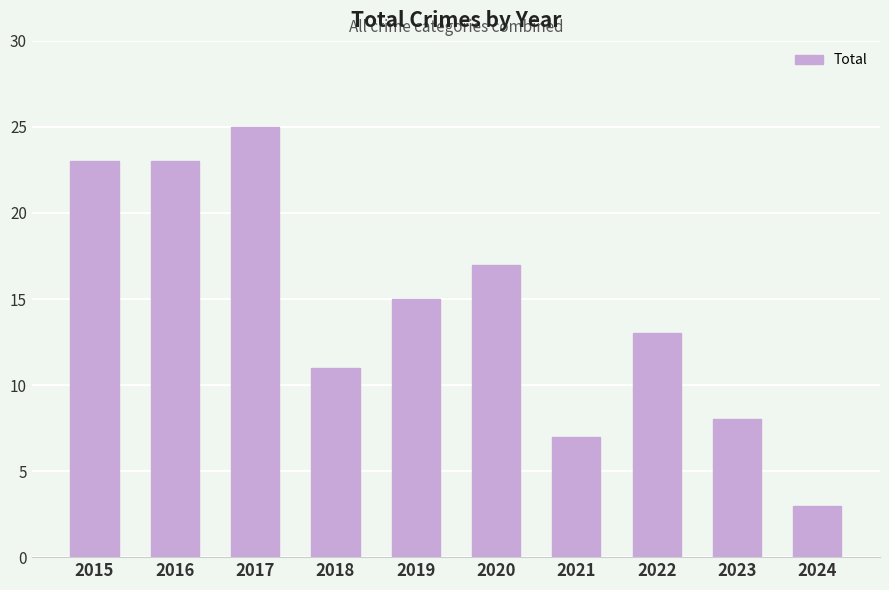

What is the ratio of the value at 2020 to the value at 2022?

1.3